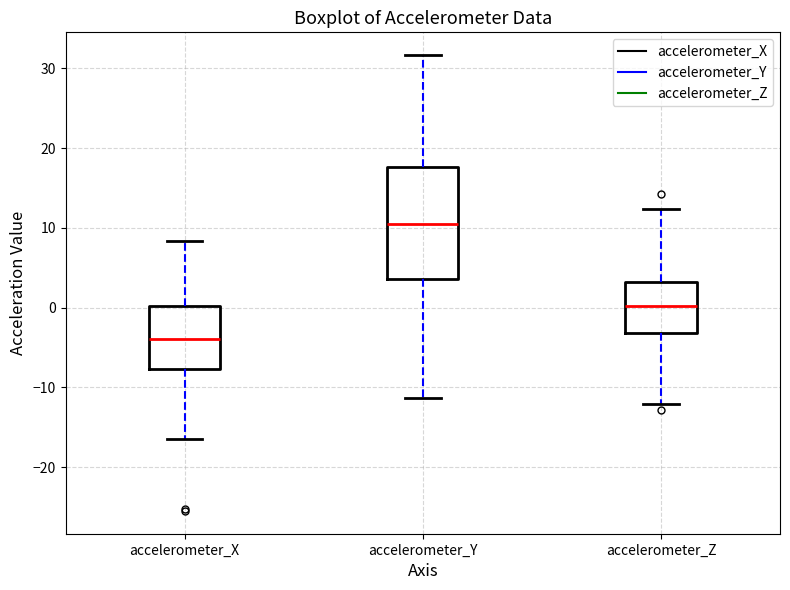

Reading left to right, transcribe this box plot: for each box, give where its median line is, the range the box spans, and where its two whiskers end, as read against the y-axis. The values are not printed on the chart, so give them approximately, as read against the axis.

accelerometer_X: median -4, box -8 to 0, whiskers -16 to 8
accelerometer_Y: median 11, box 4 to 18, whiskers -11 to 32
accelerometer_Z: median 0, box -3 to 3, whiskers -12 to 12